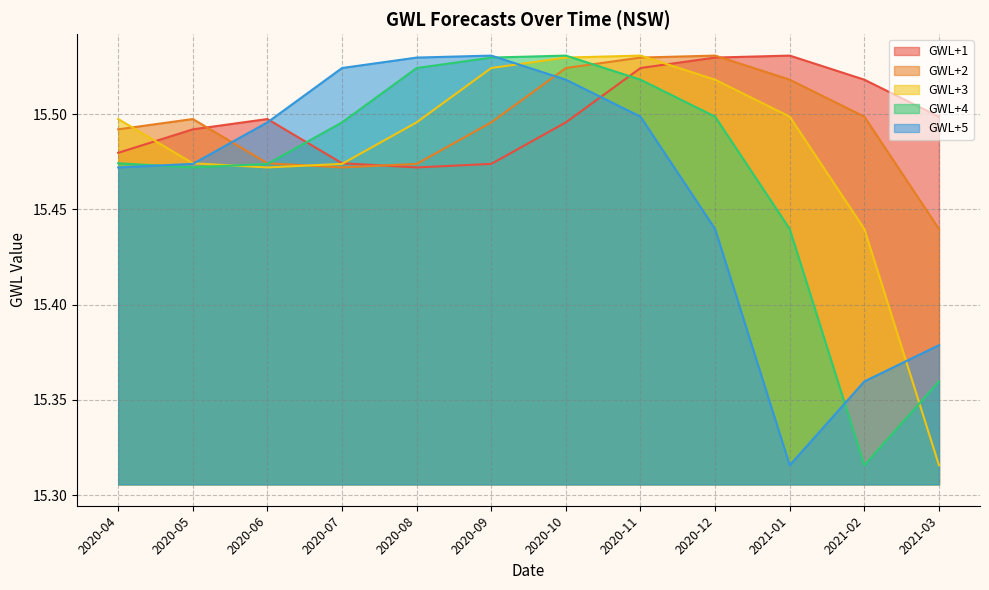

Reading left to right, transcribe all the data shown in this chart.

GWL+1: 2020-04=15.5	2020-05=15.5	2020-06=15.5	2020-07=15.5	2020-08=15.5	2020-09=15.5	2020-10=15.5	2020-11=15.5	2020-12=15.5	2021-01=15.5	2021-02=15.5	2021-03=15.5
GWL+2: 2020-04=15.5	2020-05=15.5	2020-06=15.5	2020-07=15.5	2020-08=15.5	2020-09=15.5	2020-10=15.5	2020-11=15.5	2020-12=15.5	2021-01=15.5	2021-02=15.5	2021-03=15.4
GWL+3: 2020-04=15.5	2020-05=15.5	2020-06=15.5	2020-07=15.5	2020-08=15.5	2020-09=15.5	2020-10=15.5	2020-11=15.5	2020-12=15.5	2021-01=15.5	2021-02=15.4	2021-03=15.3
GWL+4: 2020-04=15.5	2020-05=15.5	2020-06=15.5	2020-07=15.5	2020-08=15.5	2020-09=15.5	2020-10=15.5	2020-11=15.5	2020-12=15.5	2021-01=15.4	2021-02=15.3	2021-03=15.4
GWL+5: 2020-04=15.5	2020-05=15.5	2020-06=15.5	2020-07=15.5	2020-08=15.5	2020-09=15.5	2020-10=15.5	2020-11=15.5	2020-12=15.4	2021-01=15.3	2021-02=15.4	2021-03=15.4